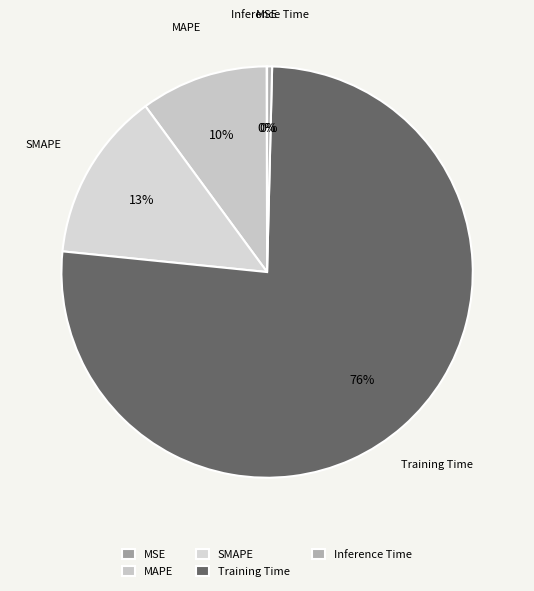

To the nearest percent, what percentage of the pie is MAPE?

10%